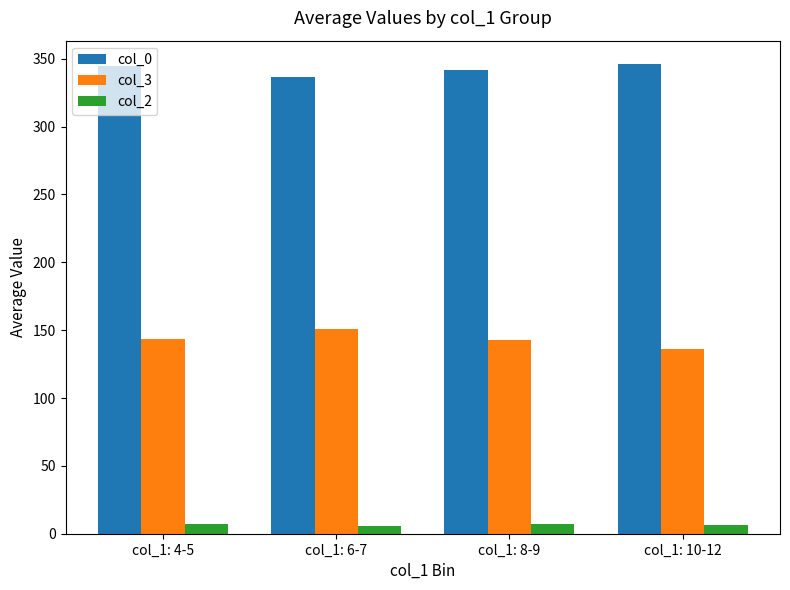

What are all the series names shown in the legend?

col_0, col_3, col_2